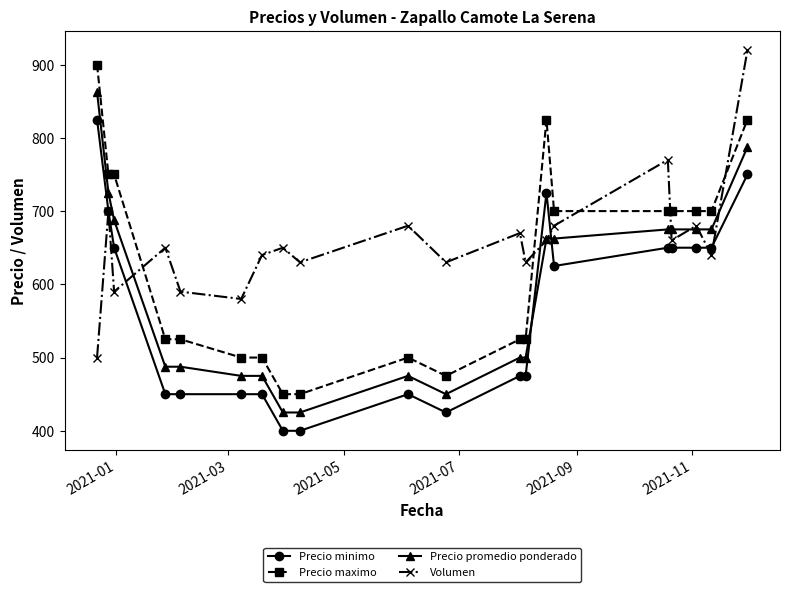

What is the maximum value shown in the chart?

920.0